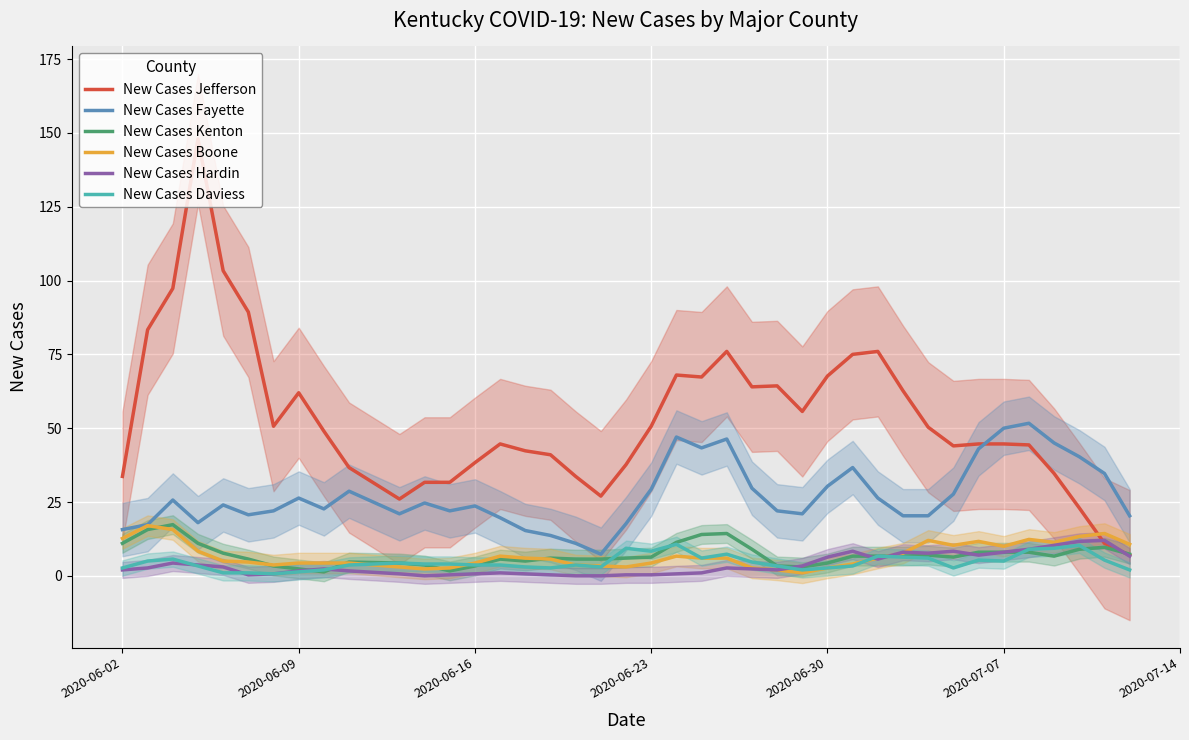

True or false: New Cases Fayette and New Cases Daviess cross at least once.

False